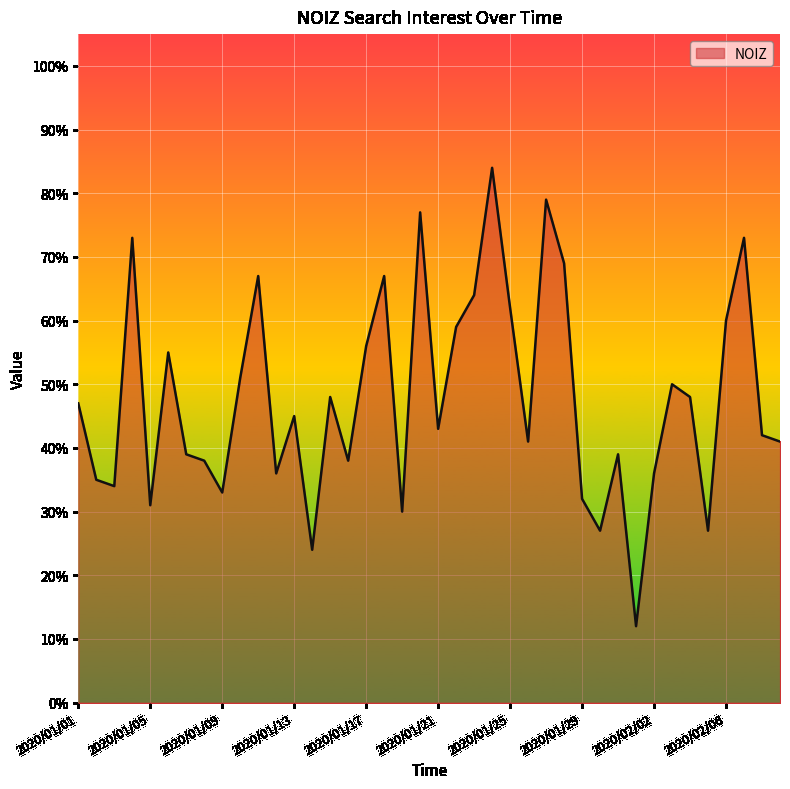

What is the minimum value shown in the chart?

12